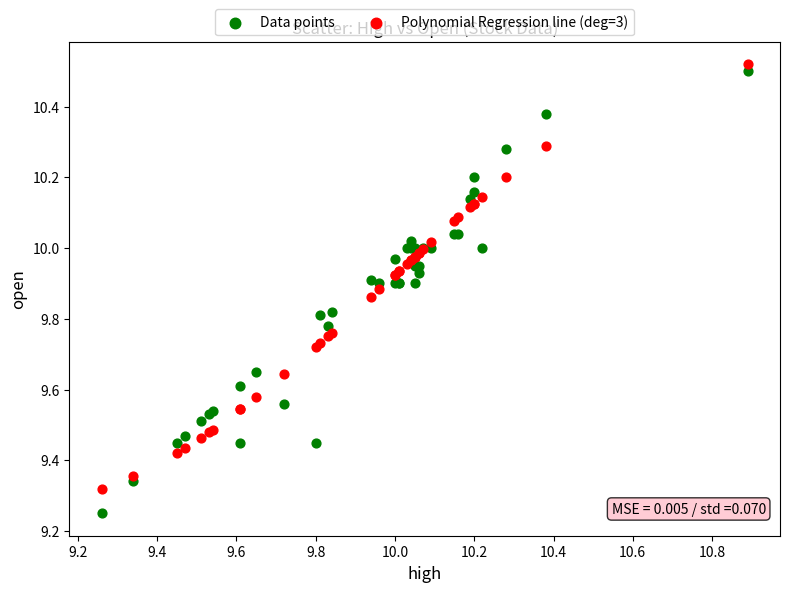

What are all the series names shown in the legend?

Data points, Polynomial Regression line (deg=3)